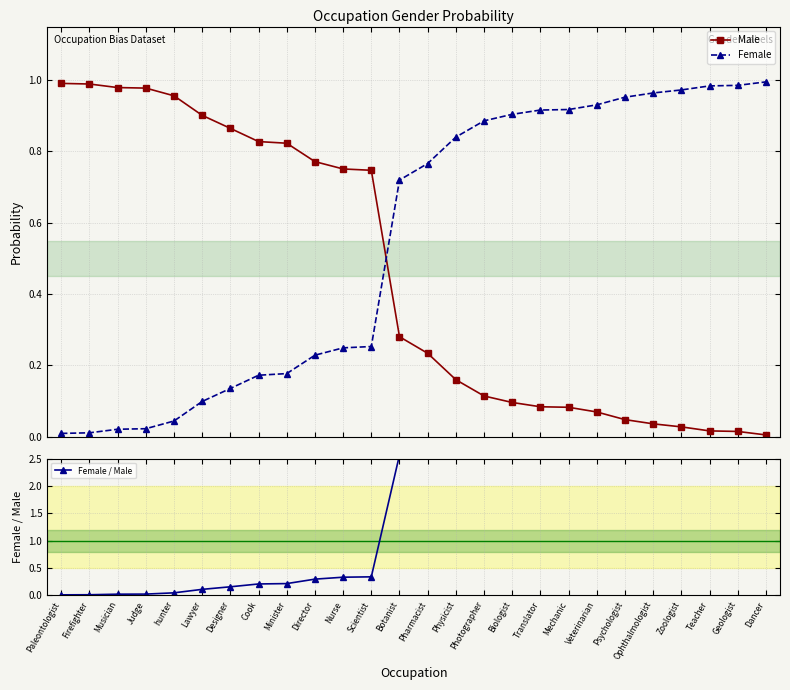

True or false: Female / Male has a value of 0.0 at hunter.

False